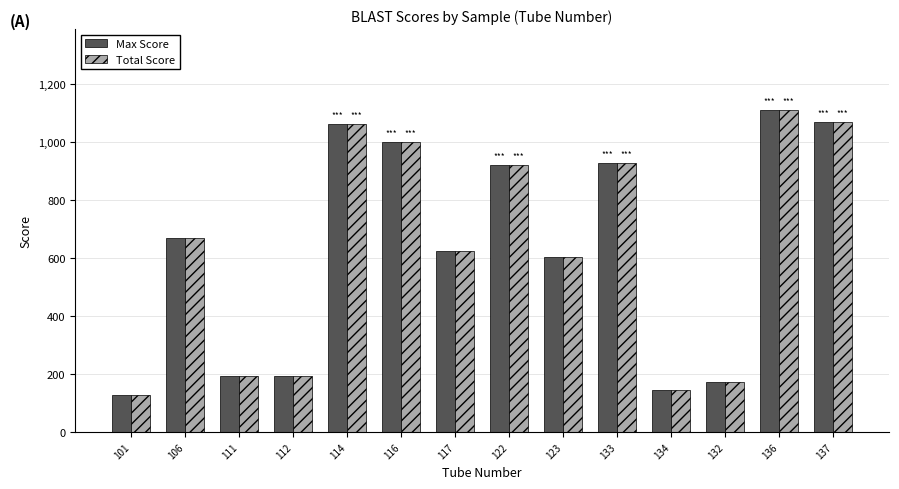

How many bars are there in total?

28